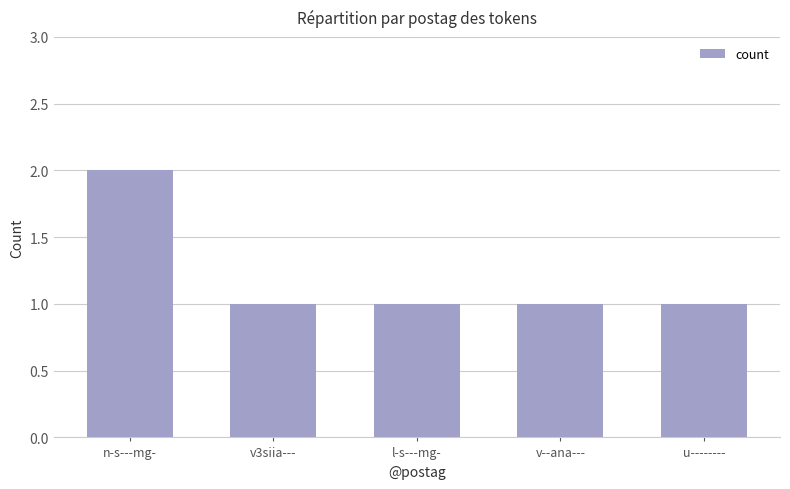

Between n-s---mg- and v3siia---, which is larger?

n-s---mg-